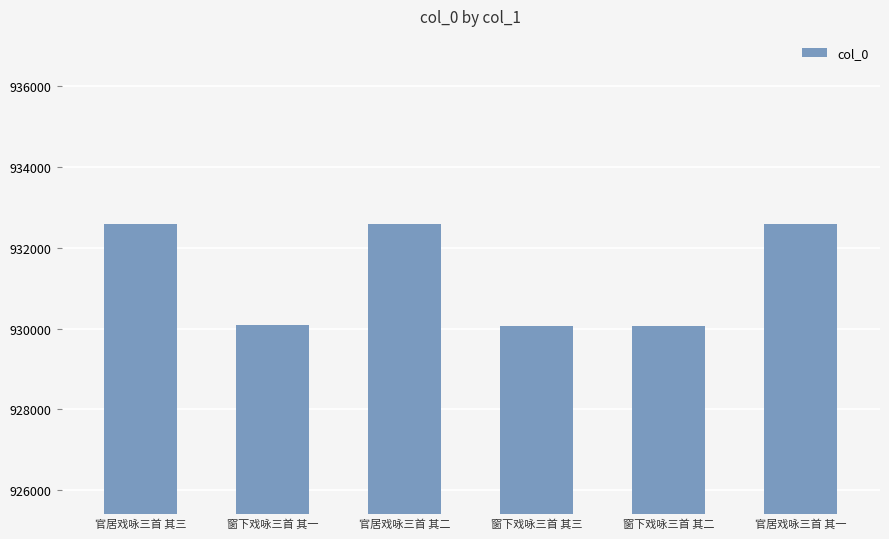

How many categories are shown in the chart?

6